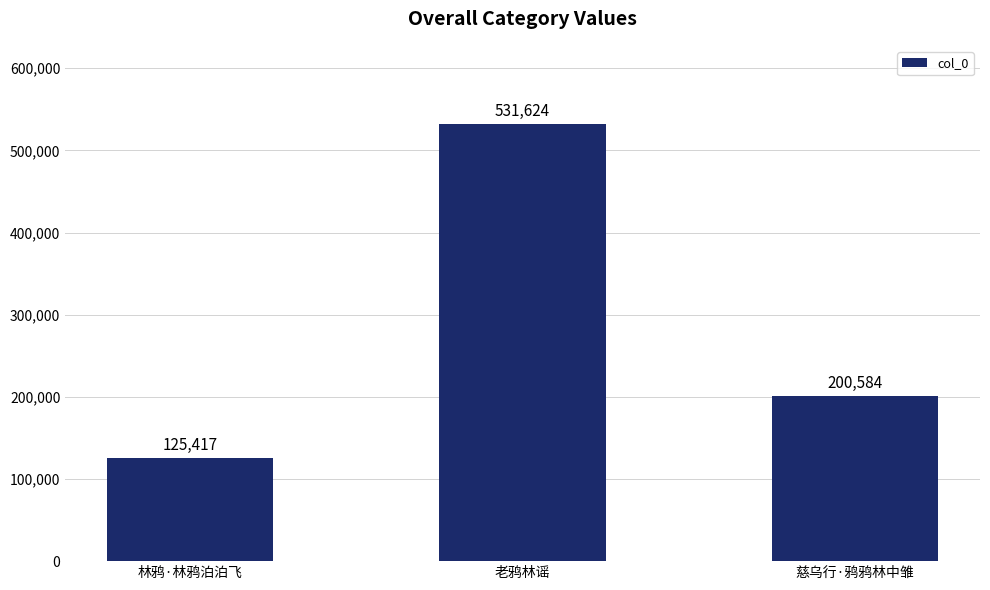

List the labels in order of value, smallest first.

林鸦·林鸦泊泊飞, 慈乌行·鸦鸦林中雏, 老鸦林谣